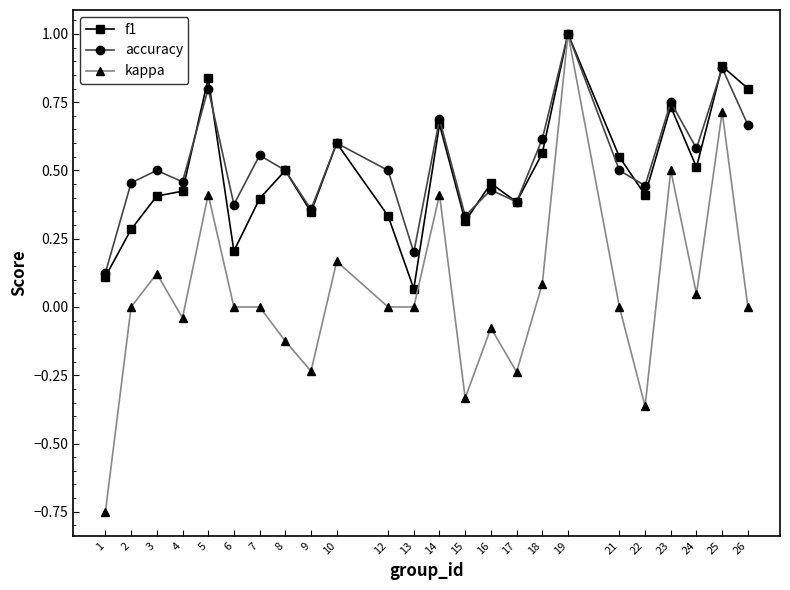

True or false: accuracy has more than 0 interior local peaks.

True